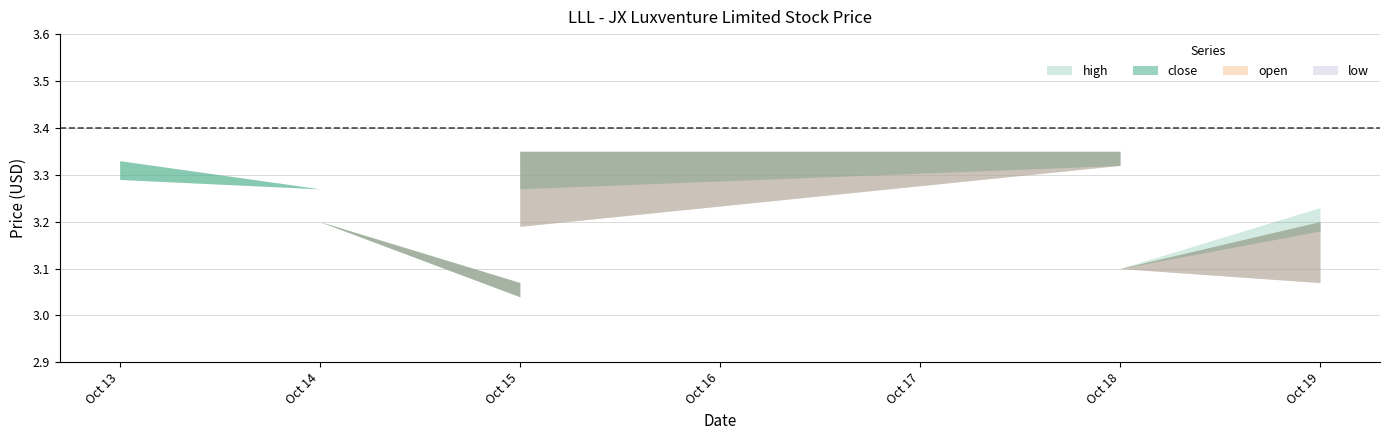

True or false: low and close intersect in this chart.

False